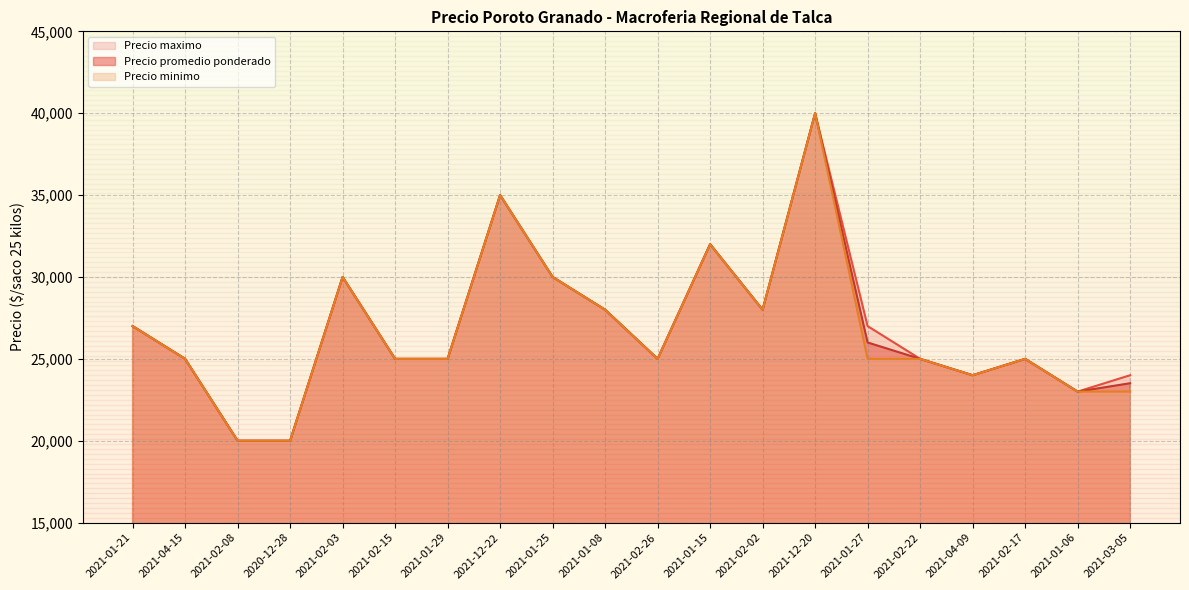

The Precio maximo series shows 25000 at 2021-02-26. True or false?

True